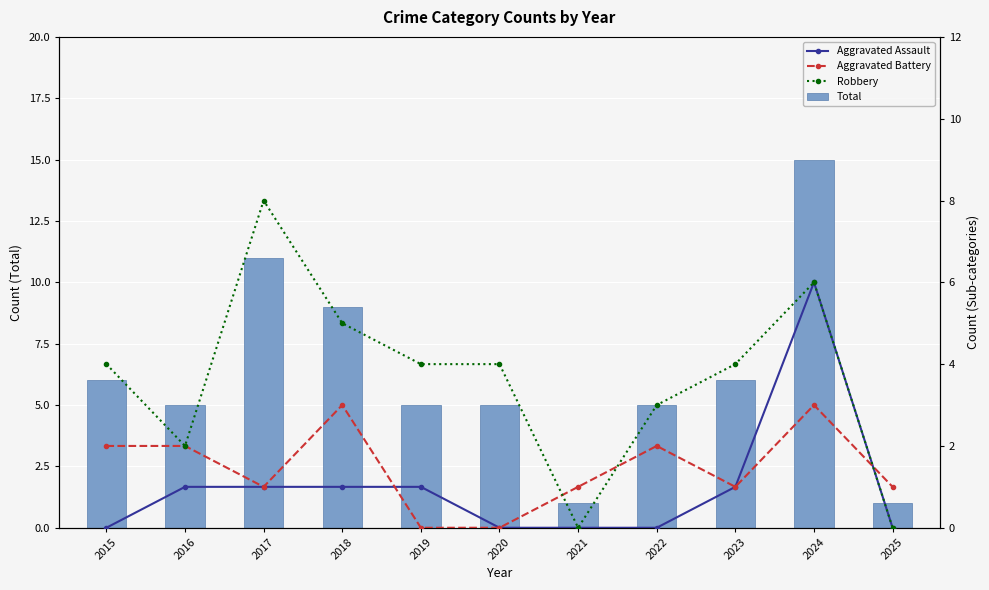

What is the difference between the maximum and minimum values in the Total series?

14